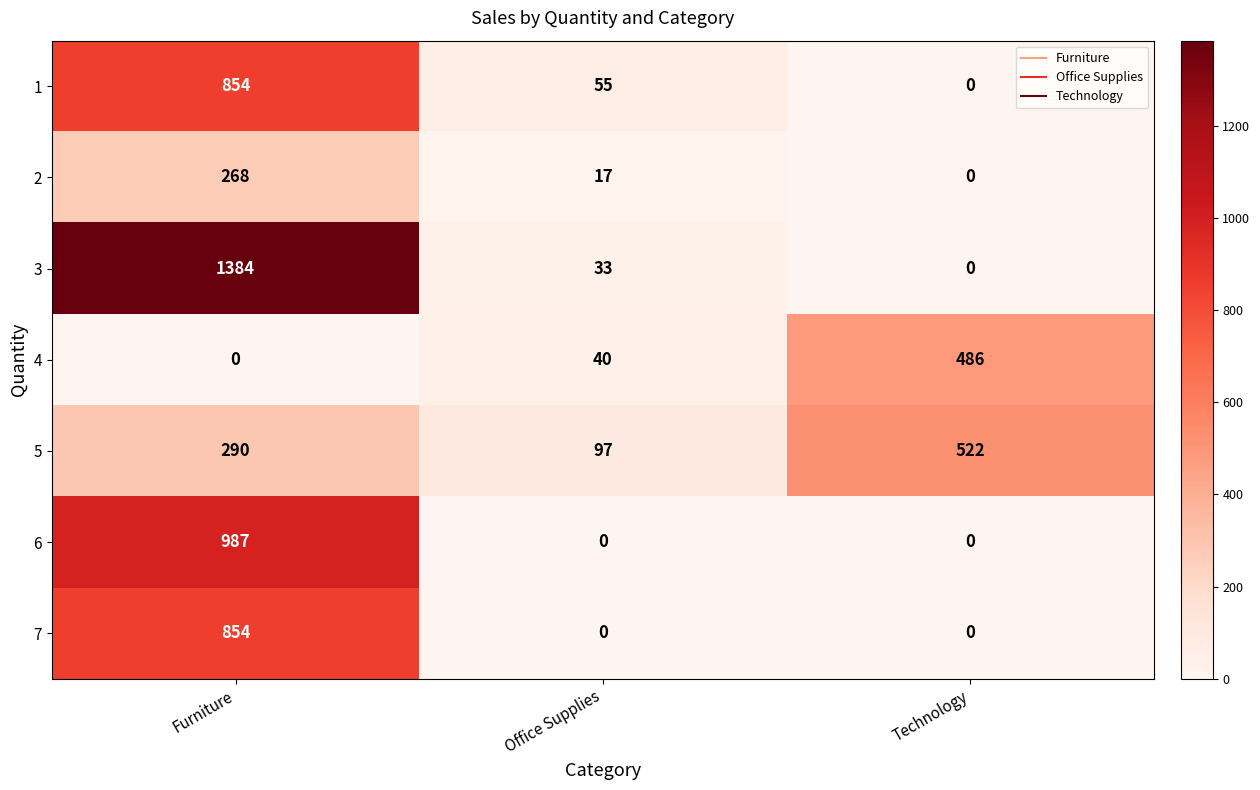

Which series has the widest spread of values?

3